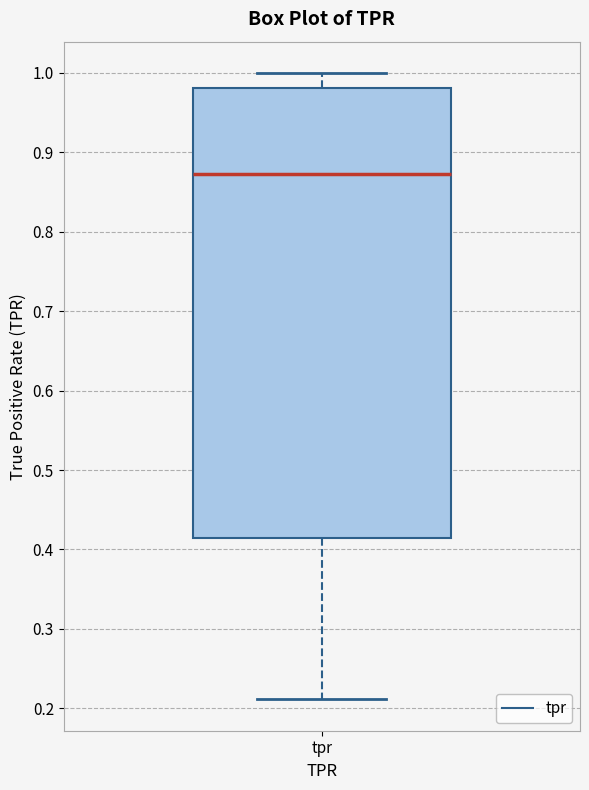

Transcribe this box plot: give where the median line is, the range the box spans, and where the two whiskers end, as read against the y-axis. The values are not printed on the chart, so give them approximately, as read against the axis.

median 0.87, box 0.41 to 0.98, whiskers 0.21 to 1.00